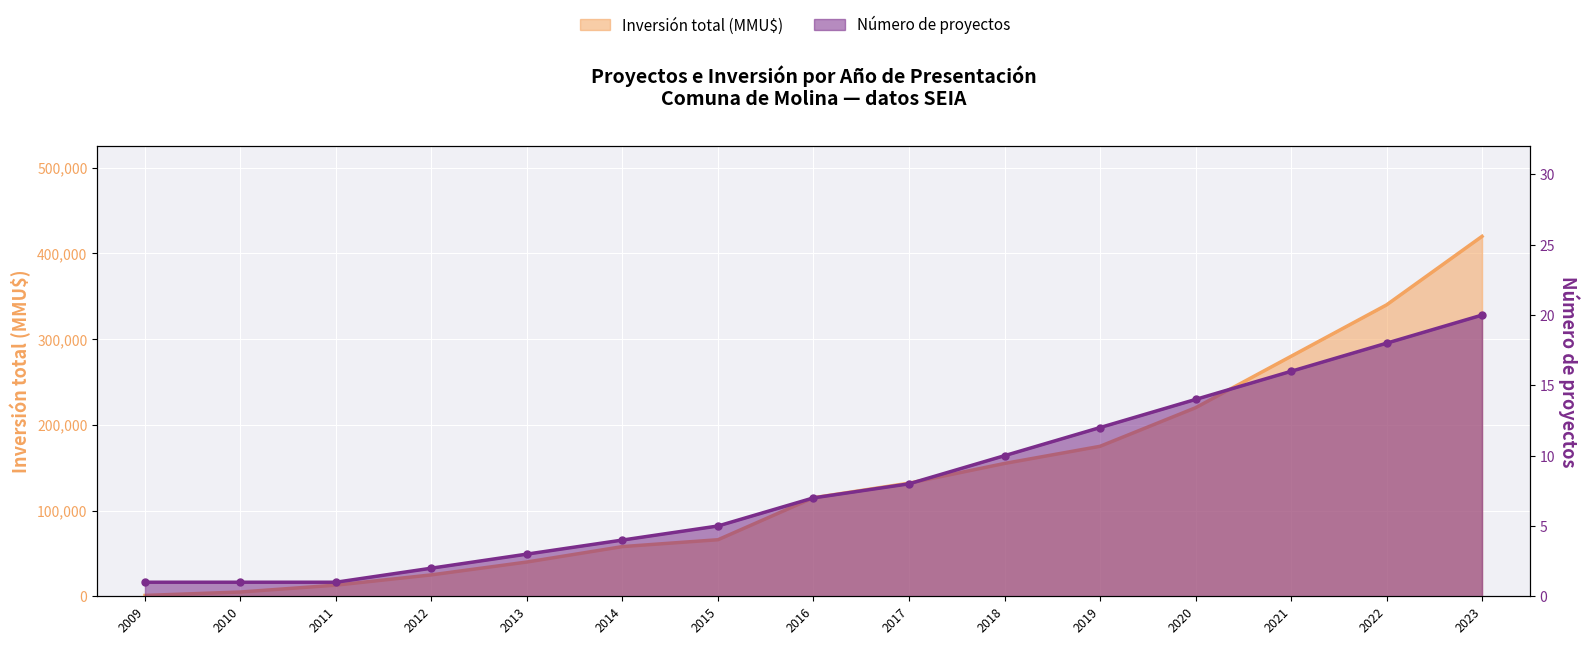

Which series has the widest spread of values?

Inversión total (MMU$)